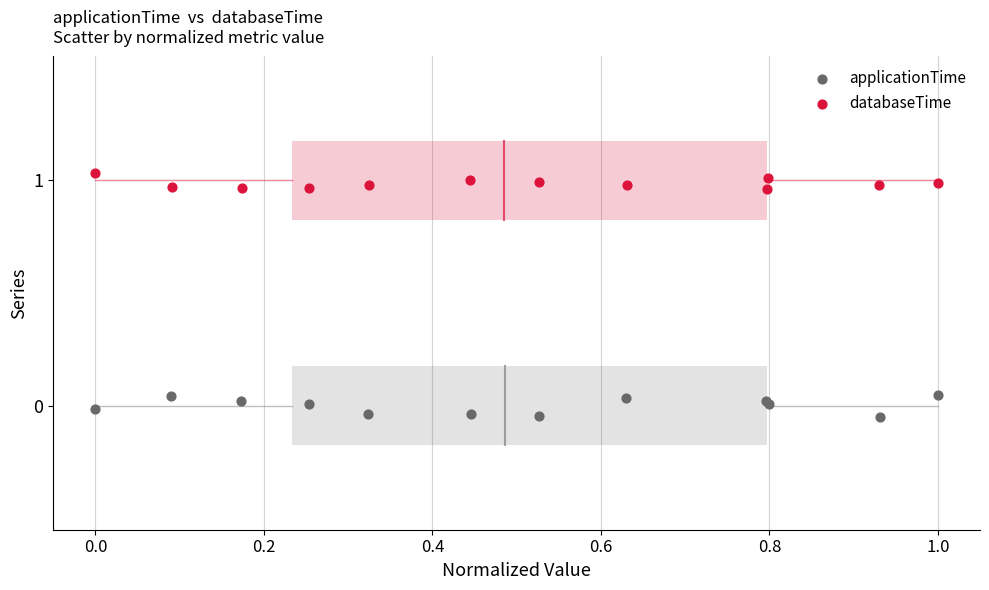

Which series reaches the maximum Y coordinate?

databaseTime